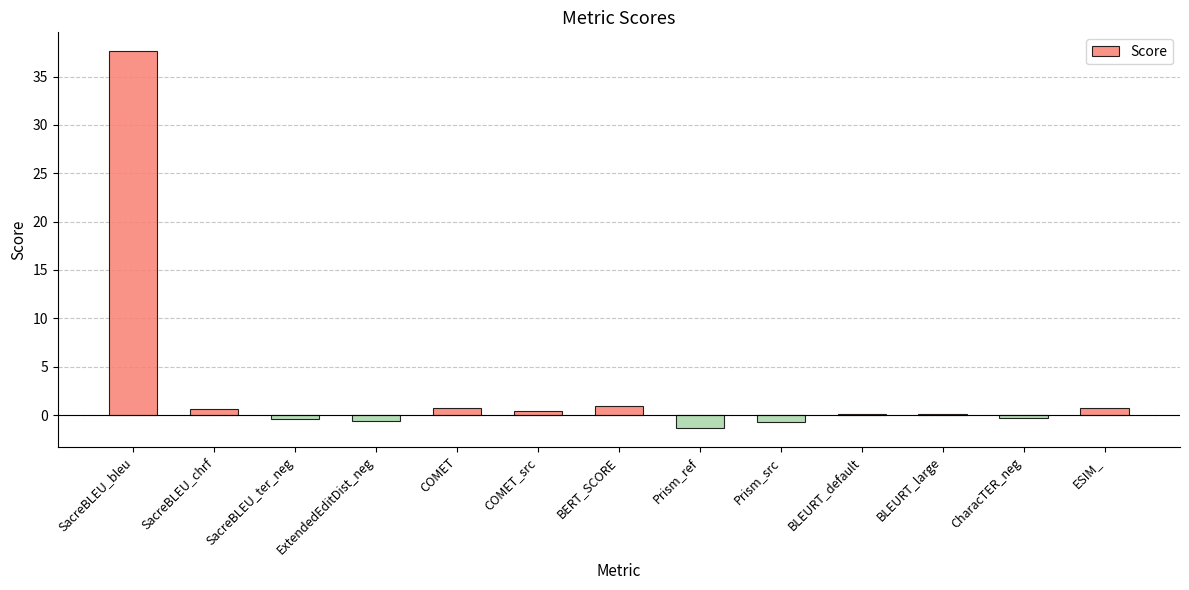

What is the approximate value at Prism_src?

-0.8